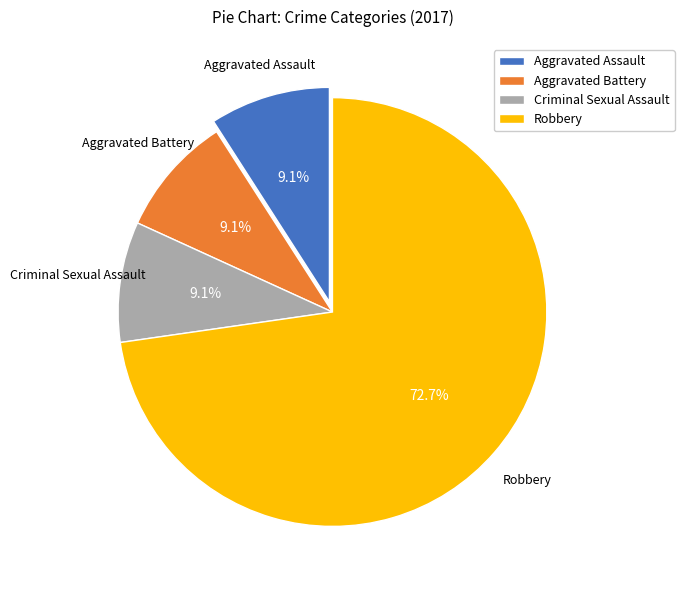

Which slice is the largest?

Robbery